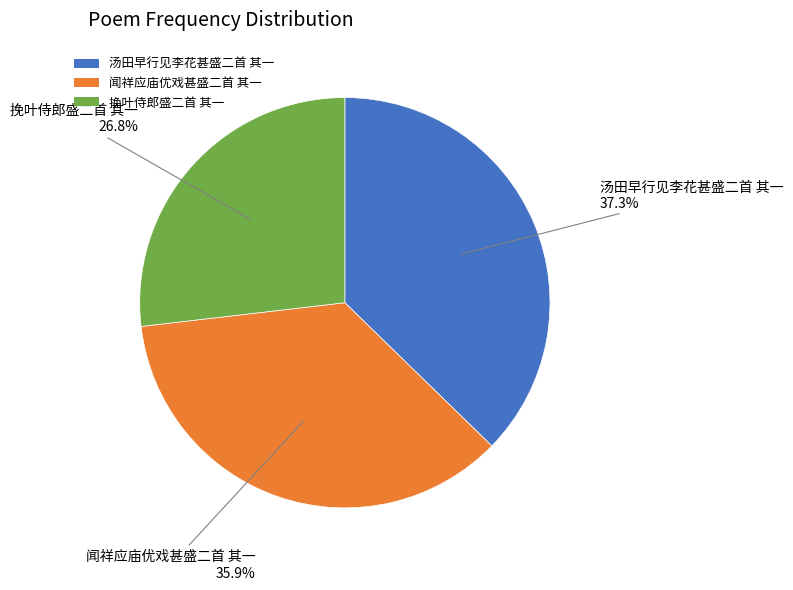

Rank the categories by value from lowest to highest.

挽叶侍郎盛二首 其一, 闻祥应庙优戏甚盛二首 其一, 汤田早行见李花甚盛二首 其一